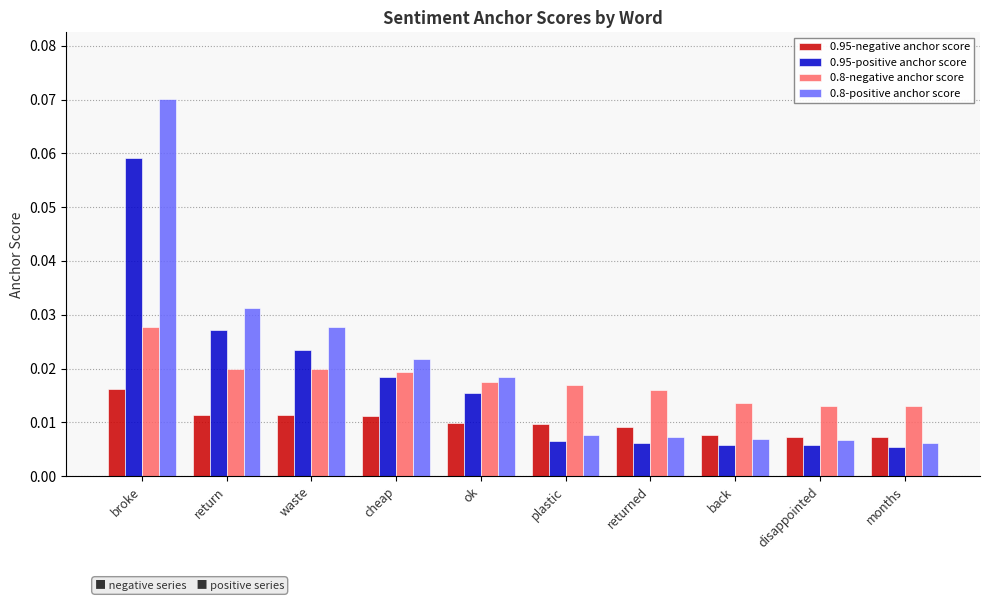

Which series has the widest spread of values?

0.8-positive anchor score